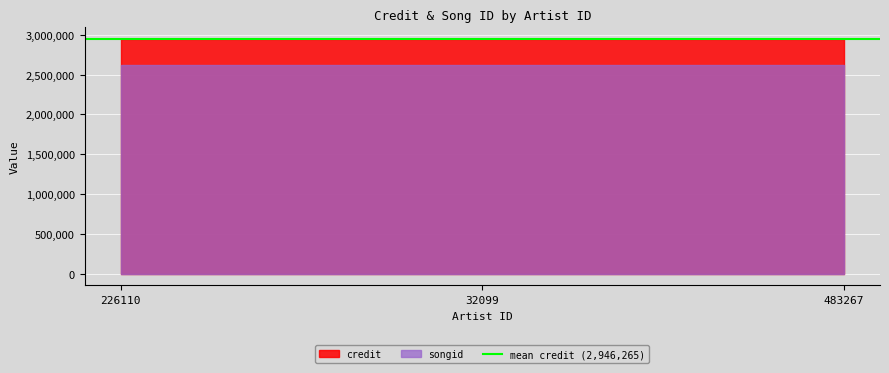

What is the total value across all series at 483267?

5561945